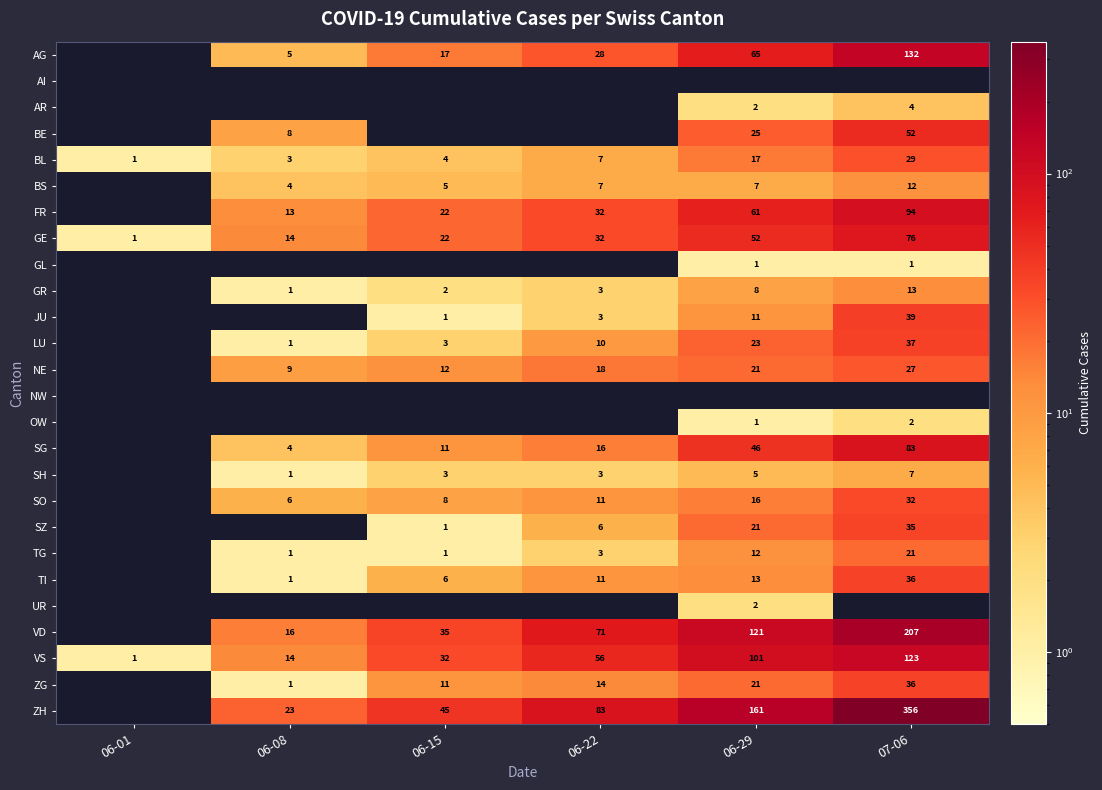

What is the difference between the highest and lowest values at 06-08?

23